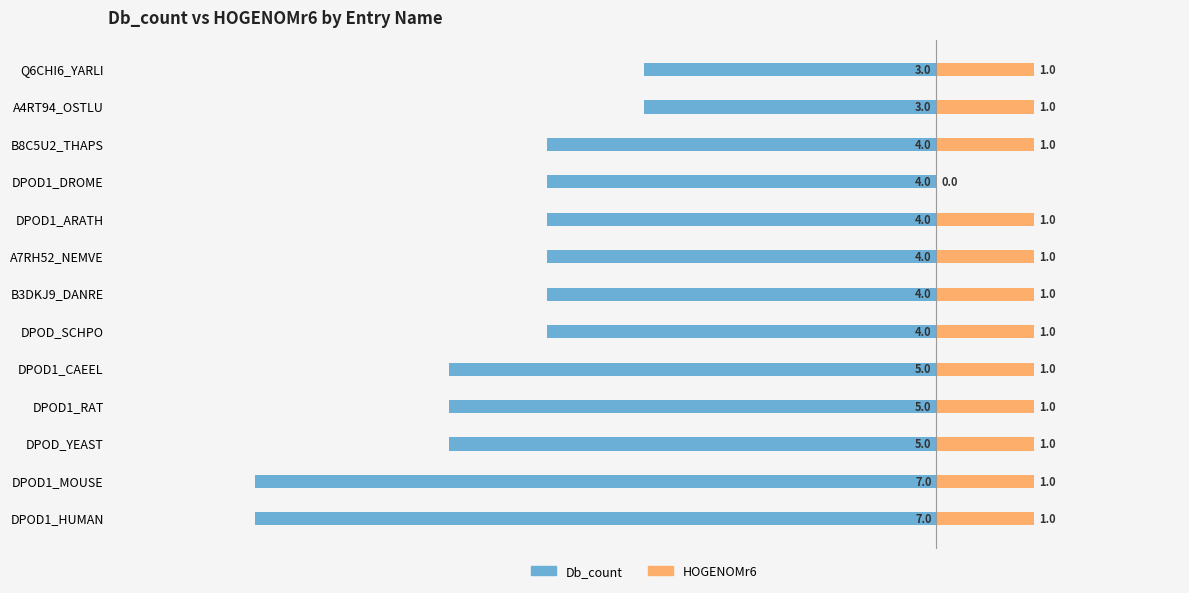

Reading left to right, transcribe all the data shown in this chart.

Db_count: -7	-7	-5	-5	-5	-4	-4	-4	-4	-4	-4	-3	-3
HOGENOMr6: 1	1	1	1	1	1	1	1	1	0	1	1	1